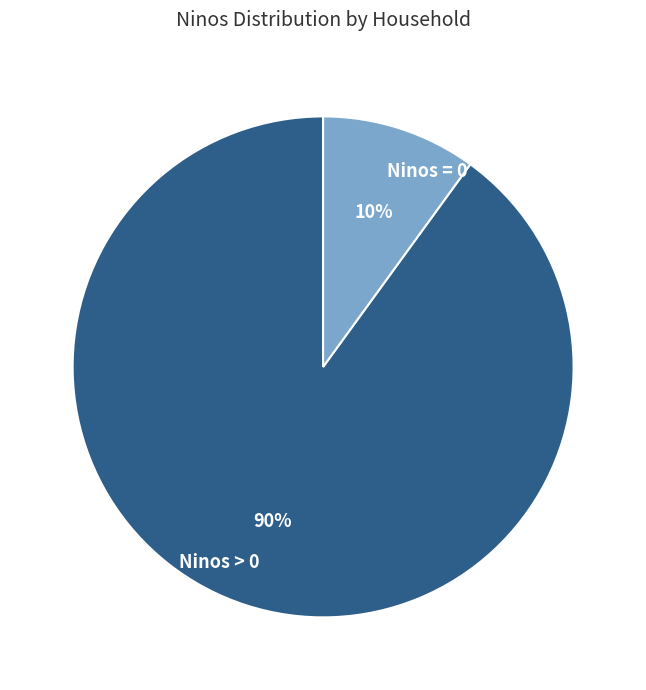

True or false: Ninos > 0 accounts for 90% of the total.

True